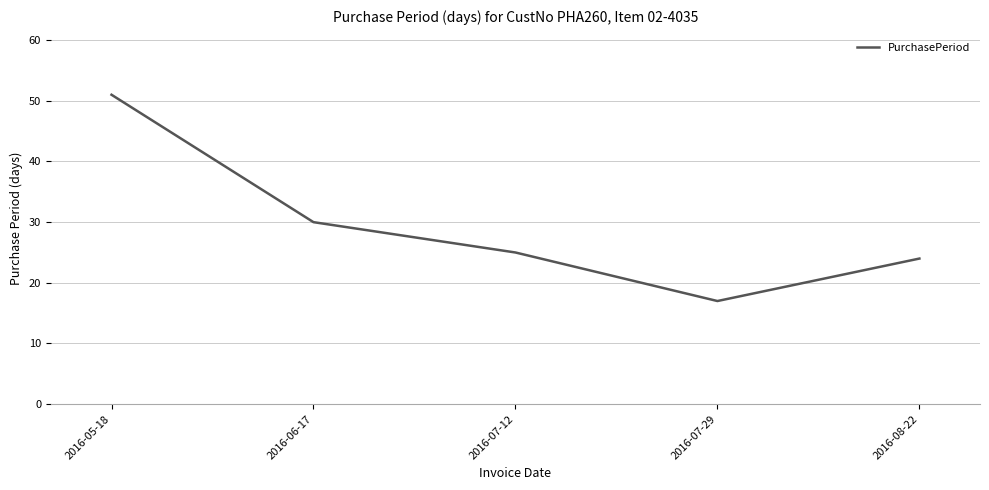

Reading left to right, list all the values displayed in this chart.

51	30	25	17	24